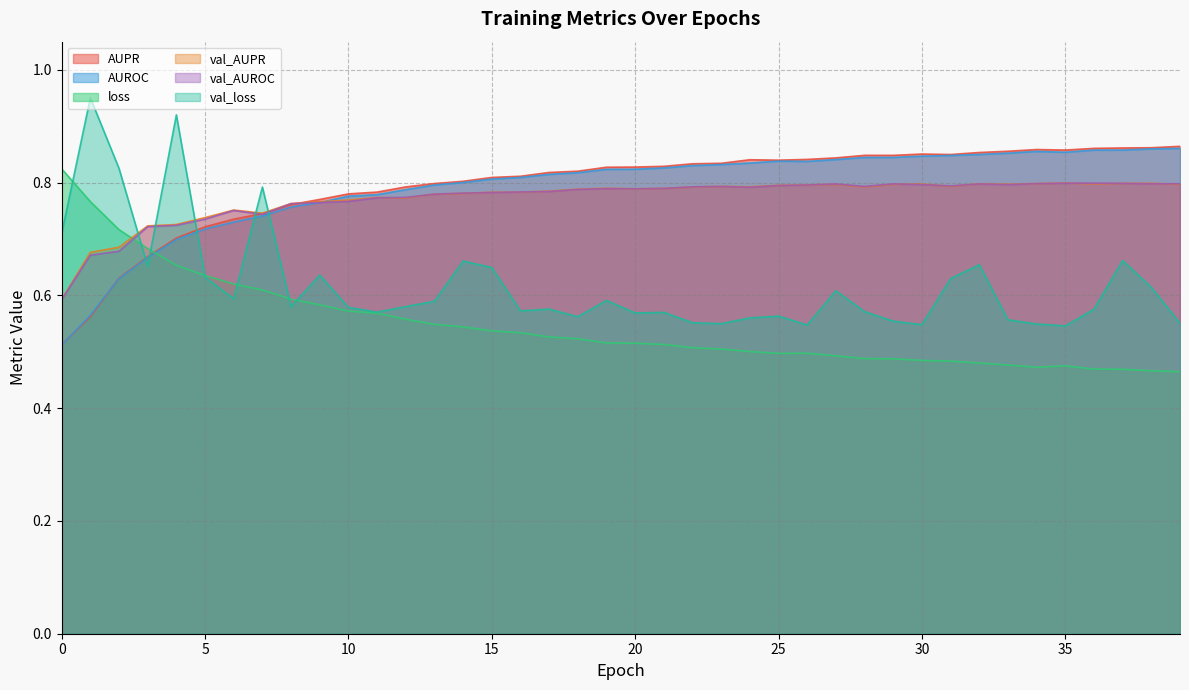

Does the chart display data point markers on the line(s)?

No